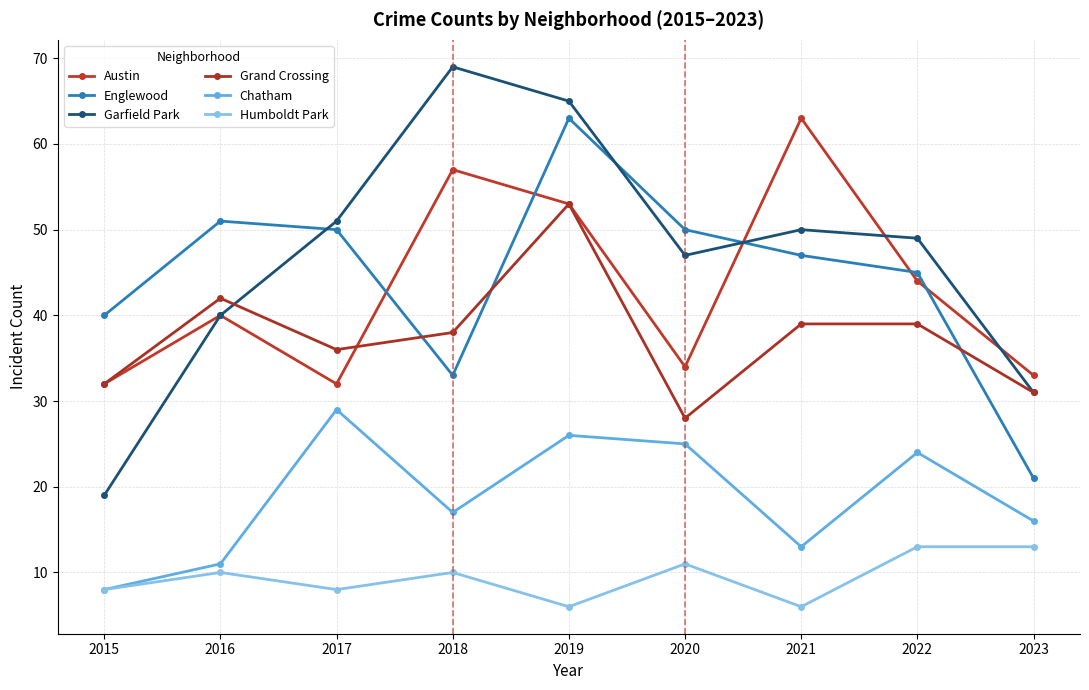

What is the difference between the maximum and minimum values in the Austin series?

31